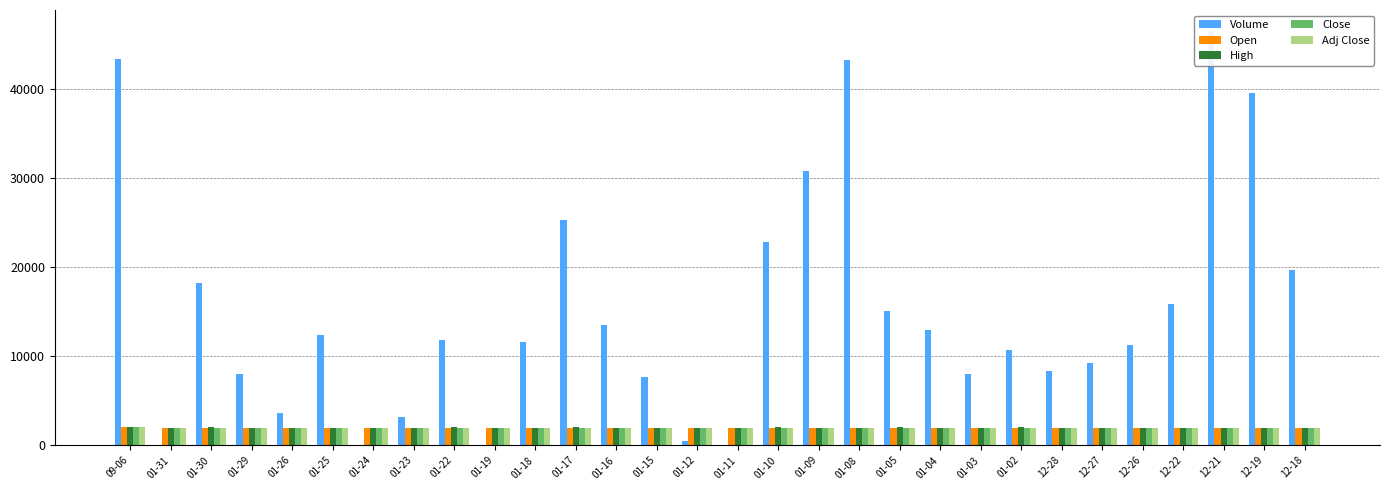

How many bars are there in total?

150